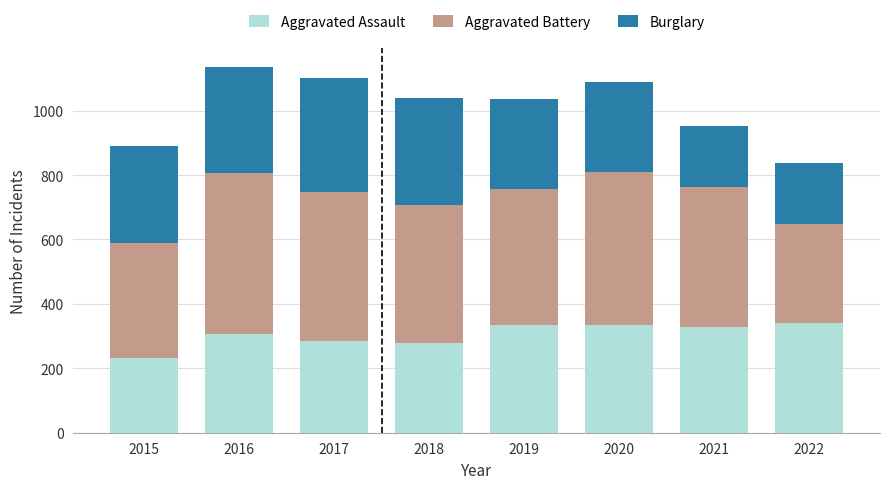

How many data points does each series have?

8